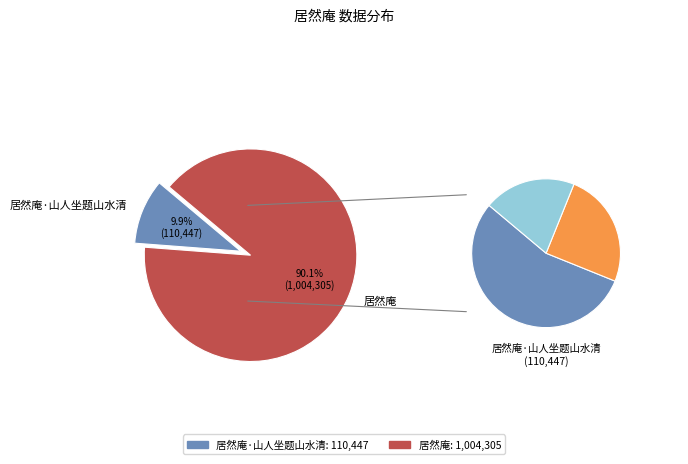

Which category has the biggest portion of the pie?

居然庵